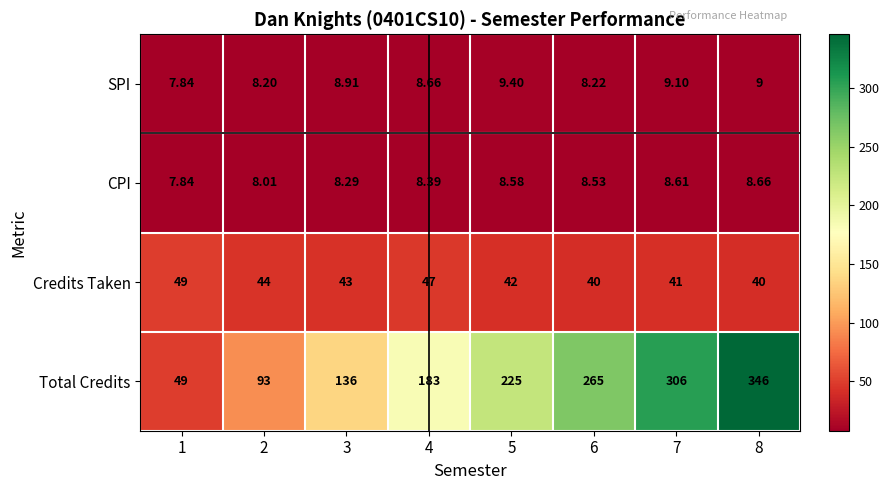

Rank the series by their maximum value, from highest to lowest.

Total Credits, Credits Taken, SPI, CPI